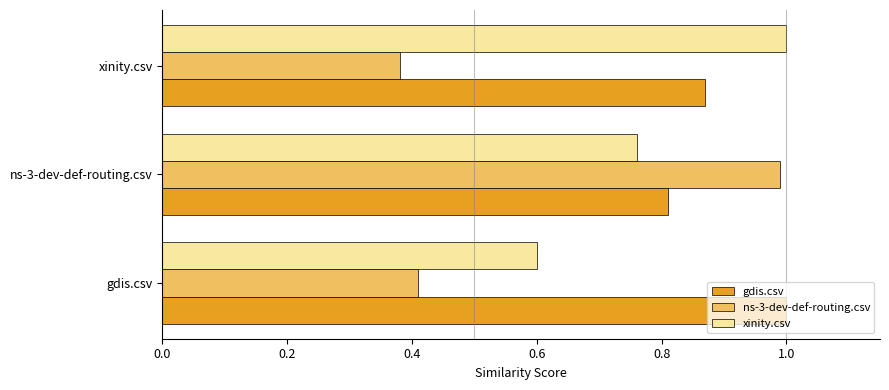

The ns-3-dev-def-routing.csv series shows 0.4 at xinity.csv. True or false?

True